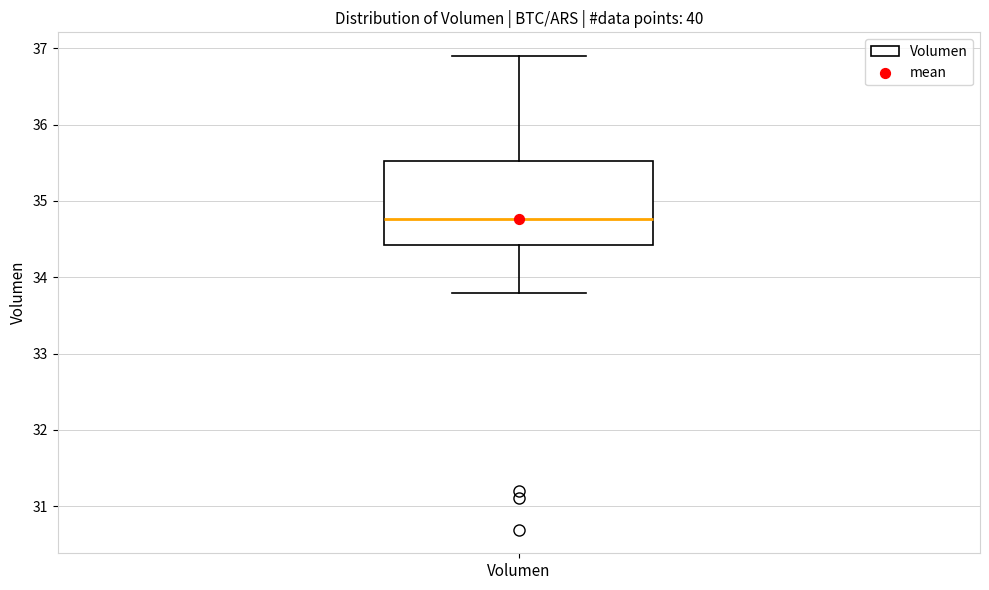

Transcribe this box plot: give where the median line is, the range the box spans, and where the two whiskers end, as read against the y-axis. The values are not printed on the chart, so give them approximately, as read against the axis.

median 34.8, box 34.4 to 35.5, whiskers 33.8 to 36.9